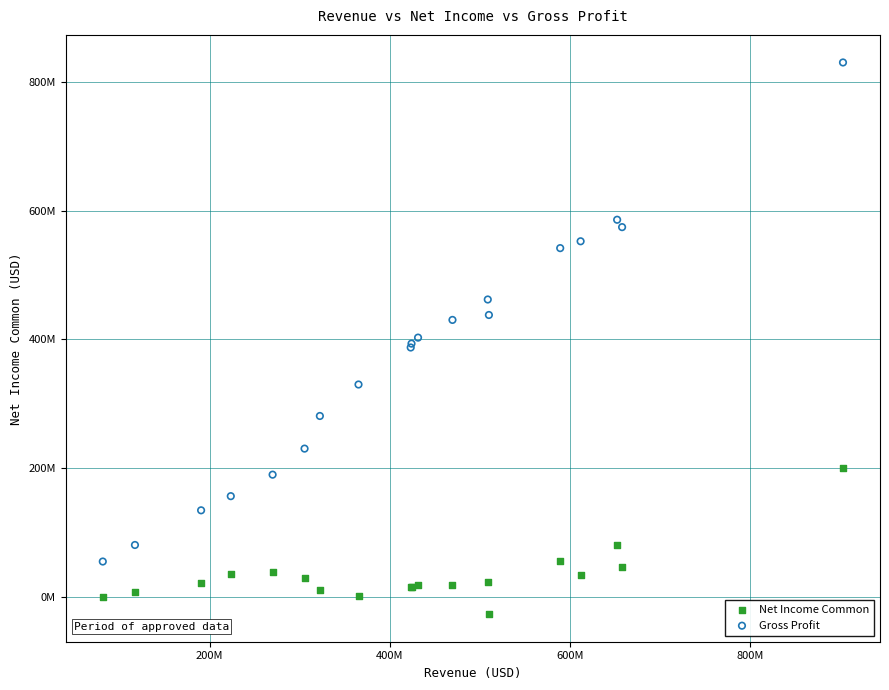

Which series contains the highest Y value?

Gross Profit